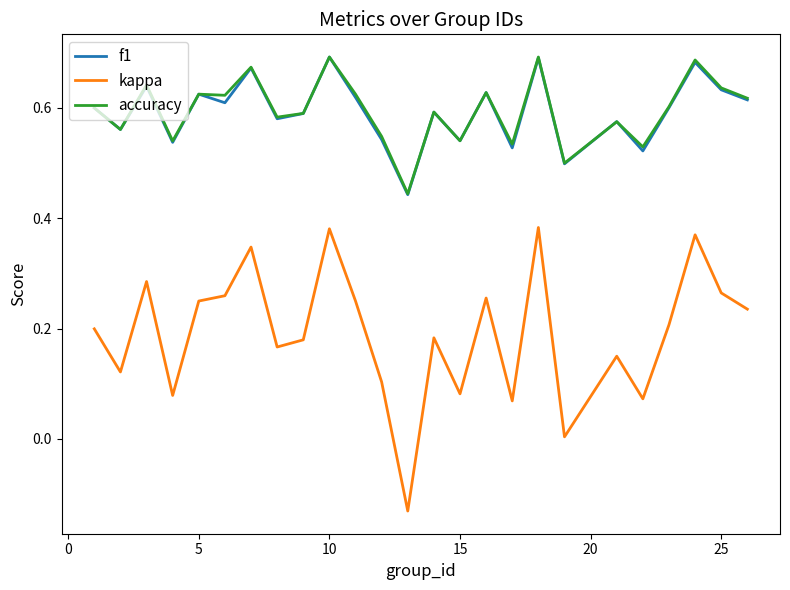

How many lines are shown in the chart?

3